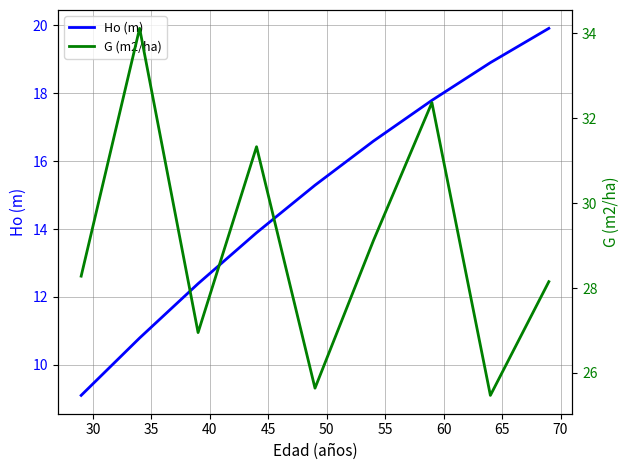

True or false: Ho (m) has a value of 24.7 at 45.

False